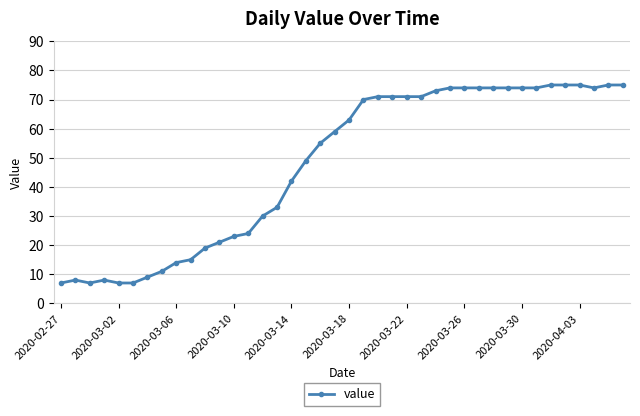

How many data points are less than 63?

20